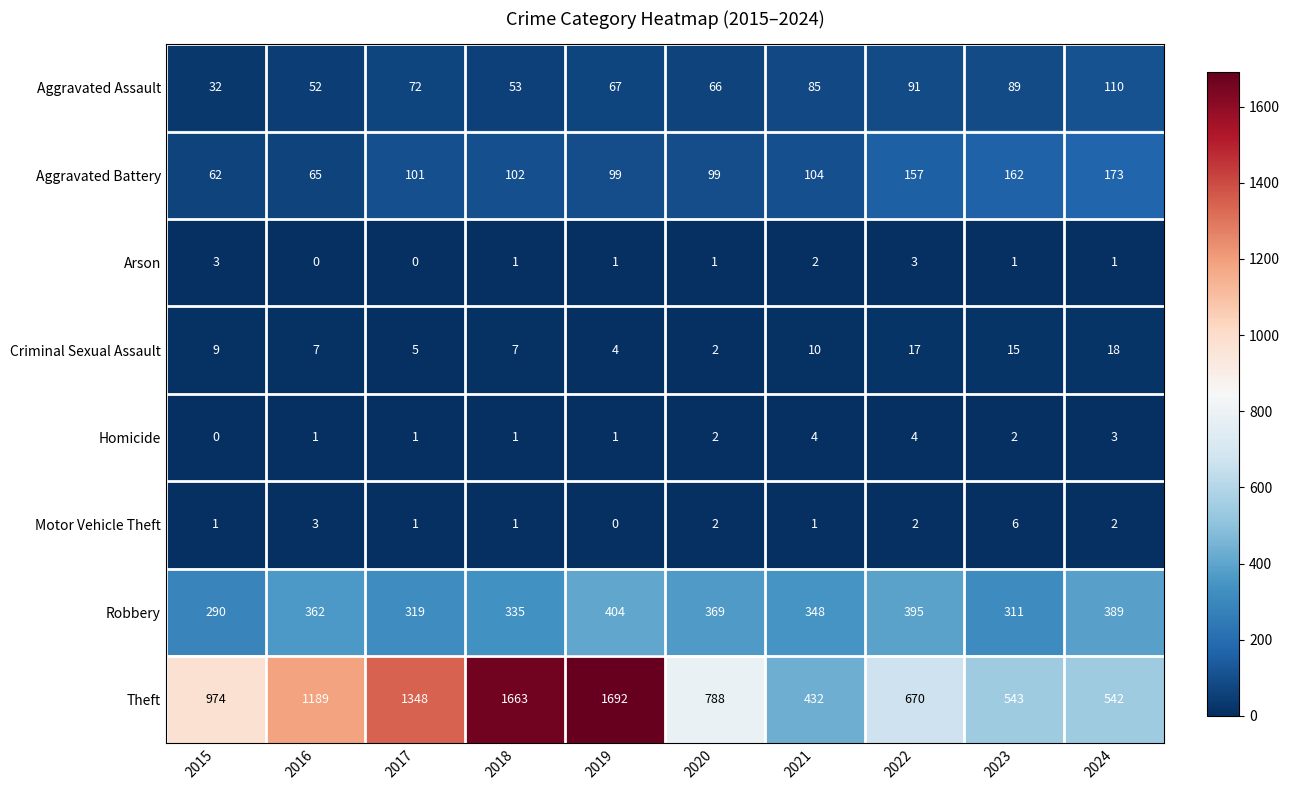

The Theft series shows 1016 at 2022. True or false?

False